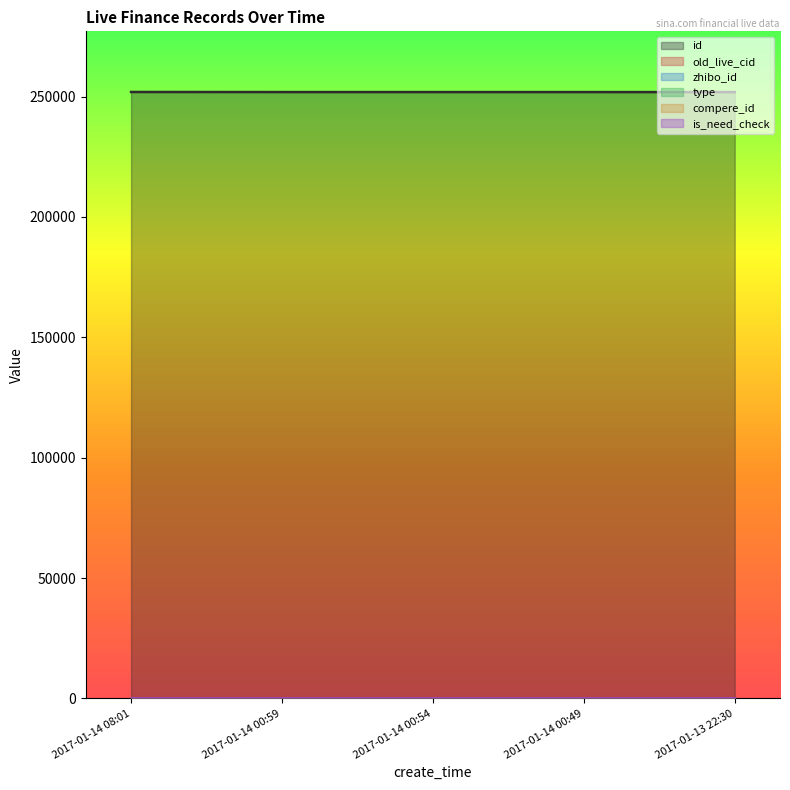

What is the total value across all series at 2017-01-14 08:01?

252044